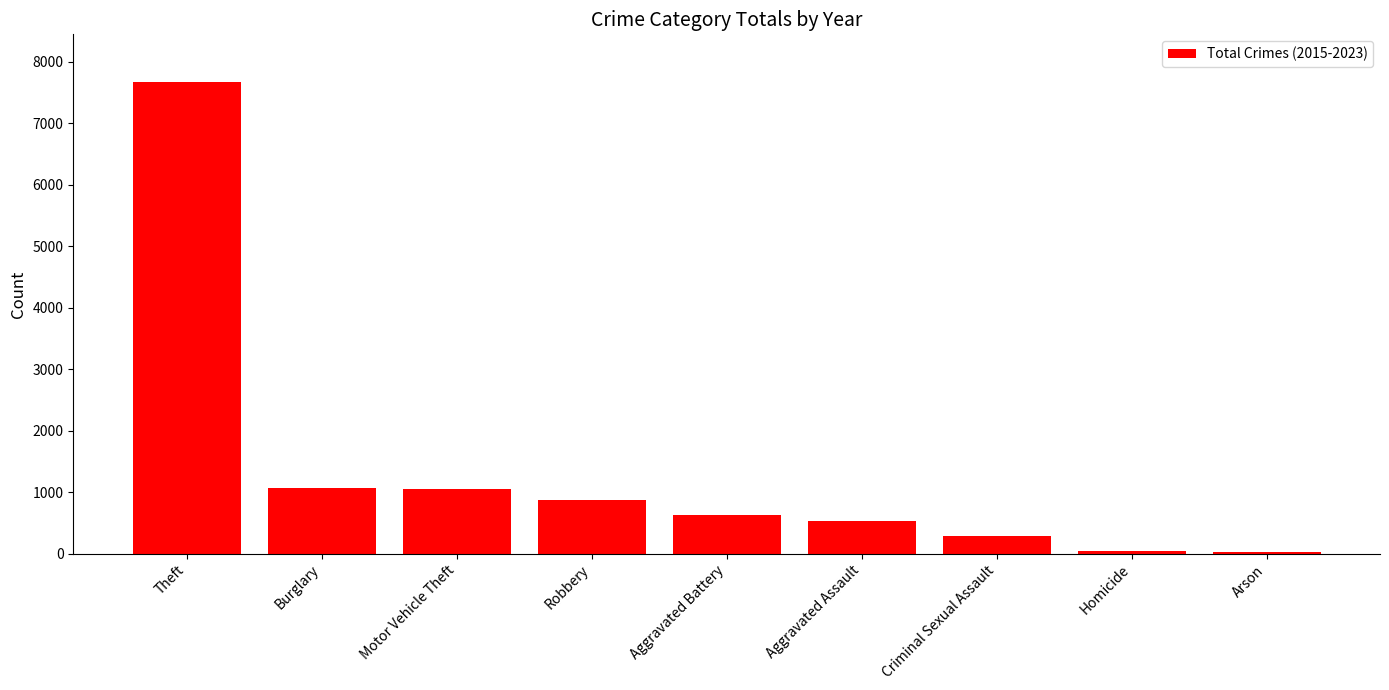

The chart shows a value of 10317 at Theft. True or false?

False